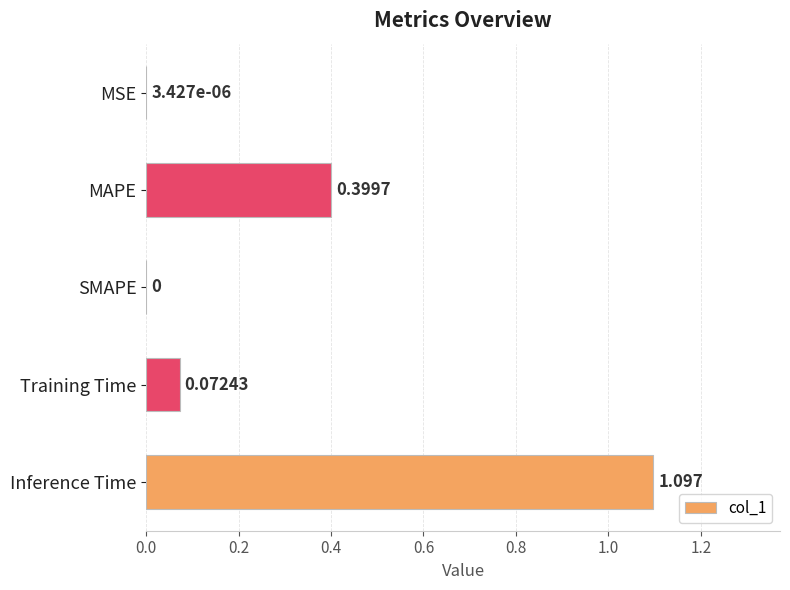

Between MSE and MAPE, which is larger?

MAPE